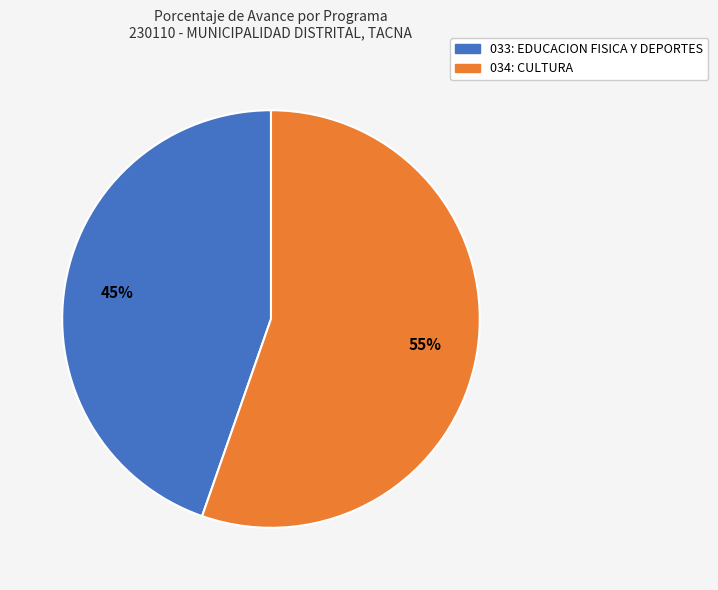

To the nearest percent, what is the combined percentage of 034: CULTURA and 033: EDUCACION FISICA Y DEPORTES?

100%